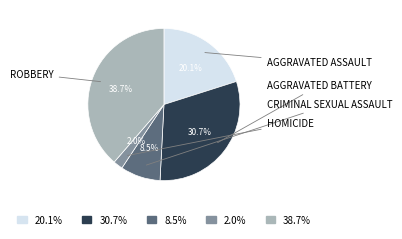

Is there any slice that represents more than half of the pie?

No